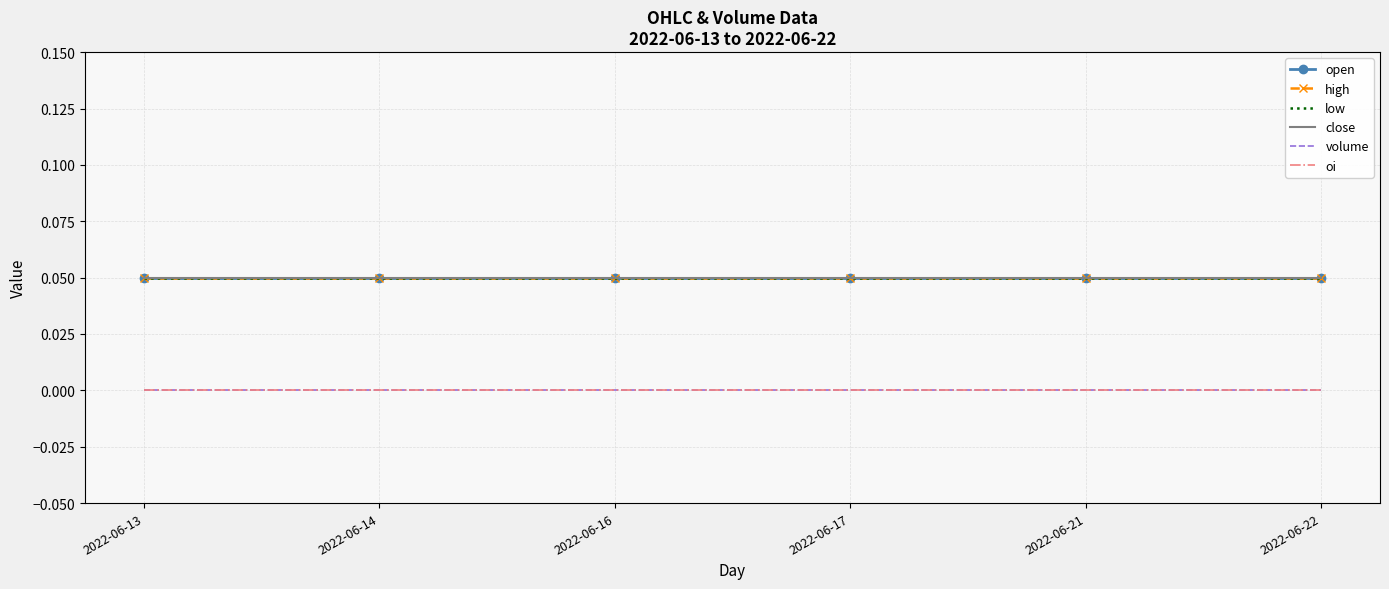

Which series has the largest total across all categories?

open